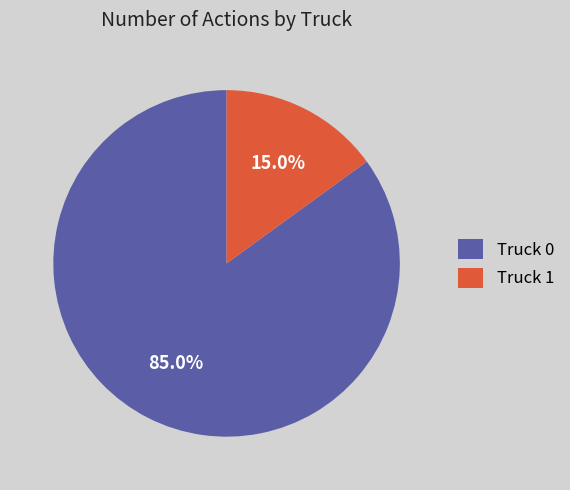

How many slices are in this pie chart?

2